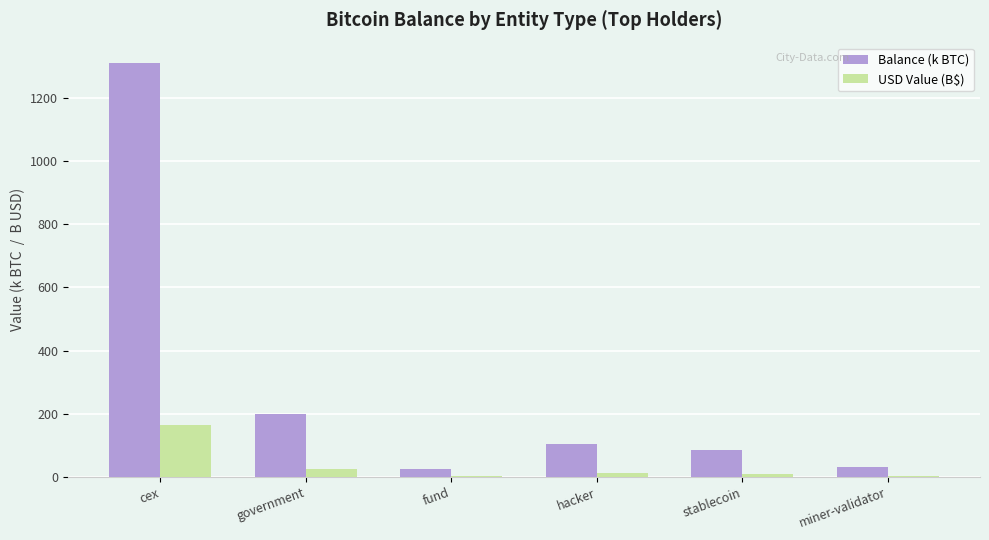

What is the spread (max minus min) of values at miner-validator?

27.7